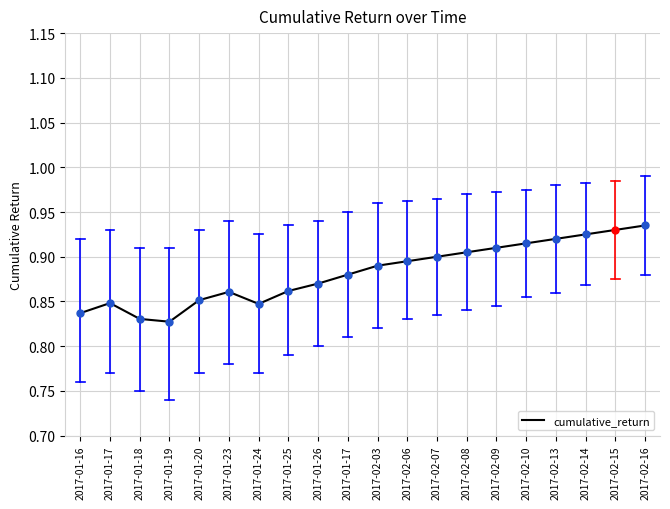

What is the difference between the second highest and second lowest values?

0.1